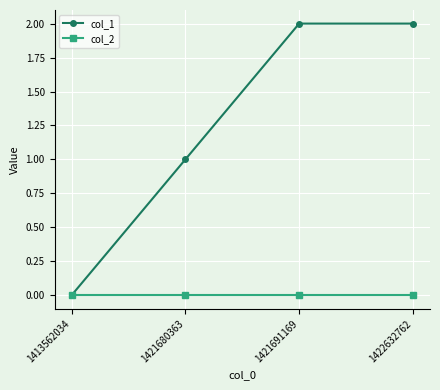

Reading left to right, list all the values displayed in this chart.

col_1: 0	1	2	2
col_2: 0	0	0	0